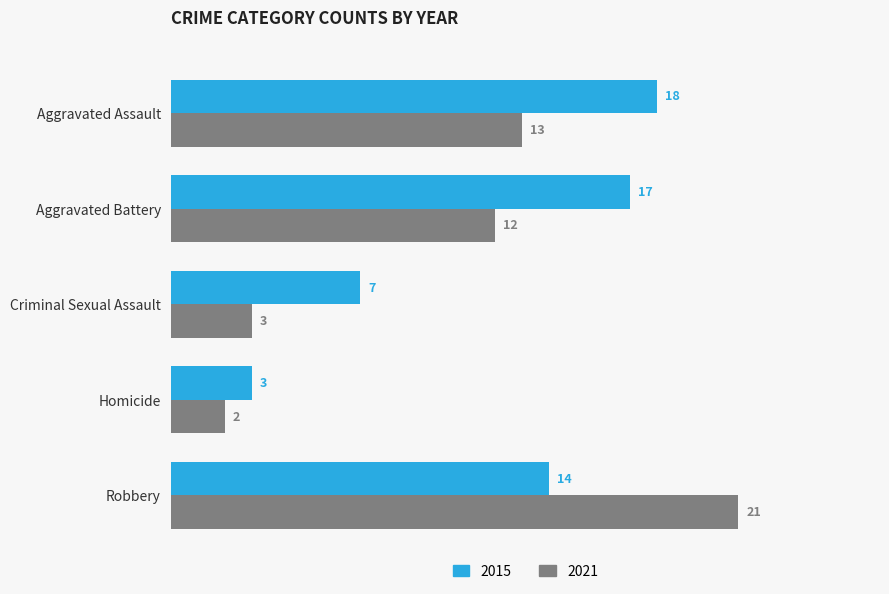

What is the total value across all series at Criminal Sexual Assault?

10